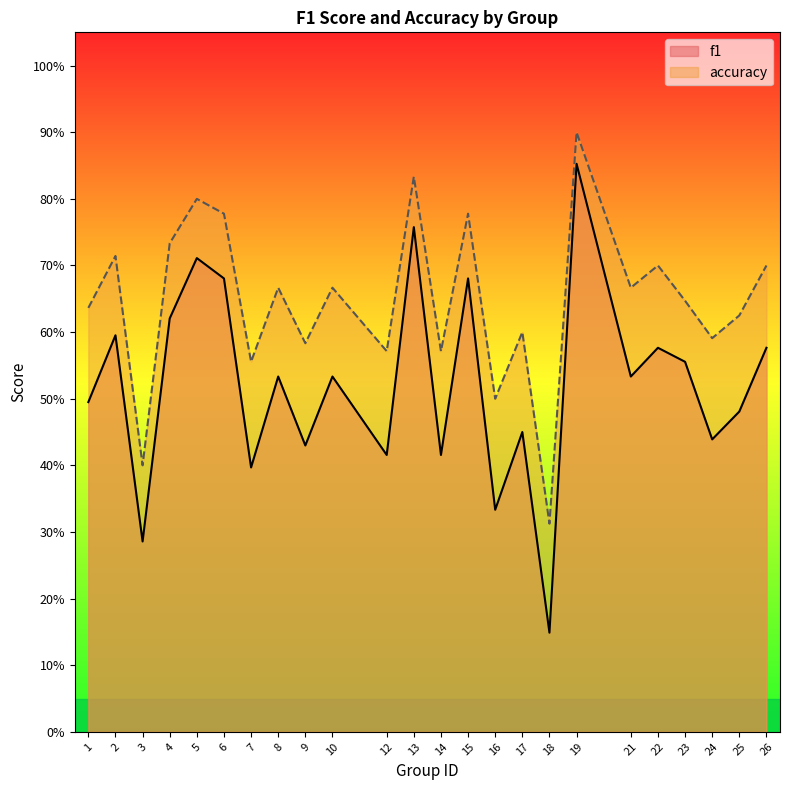

How many lines are shown in the chart?

2